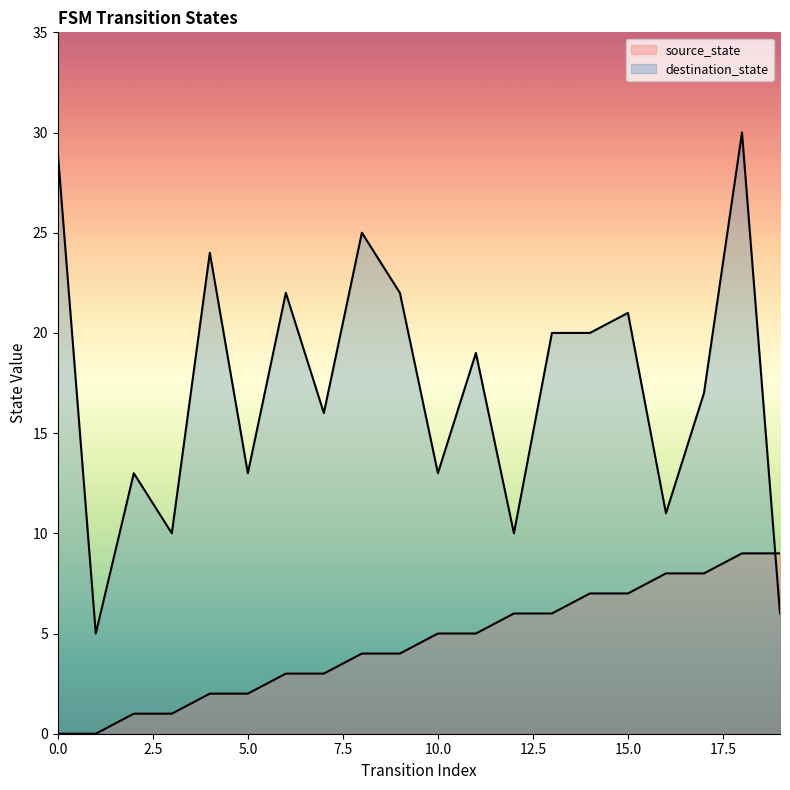

Count the number of data series in this chart.

2